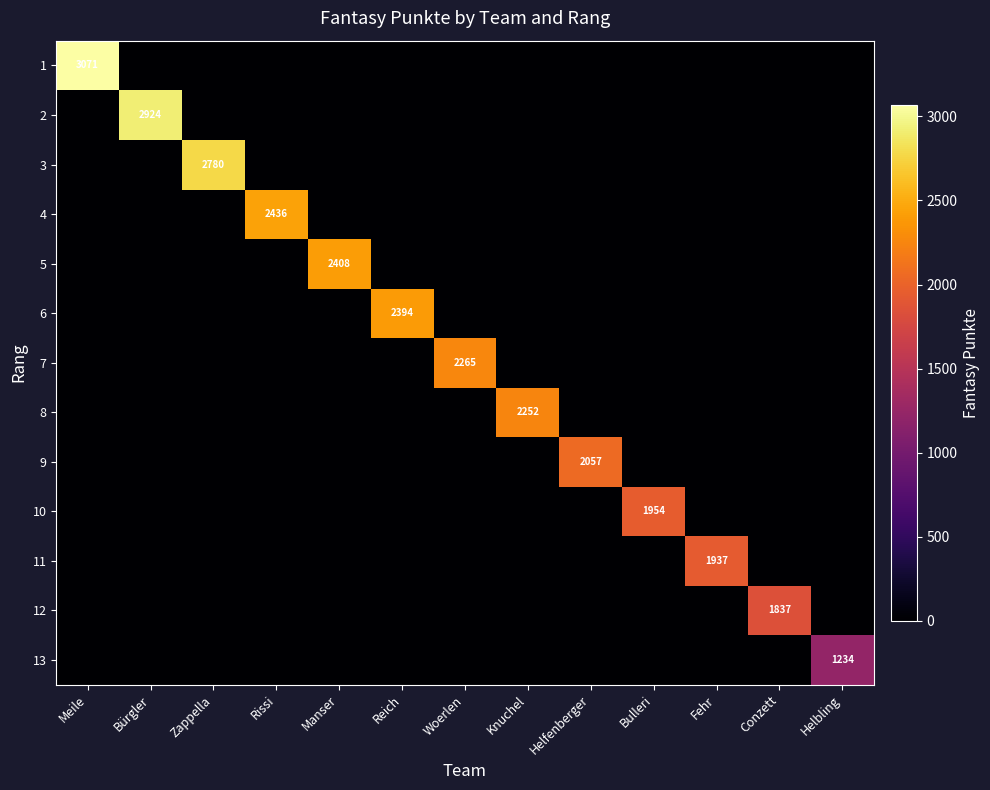

Which series has the largest total across all categories?

1